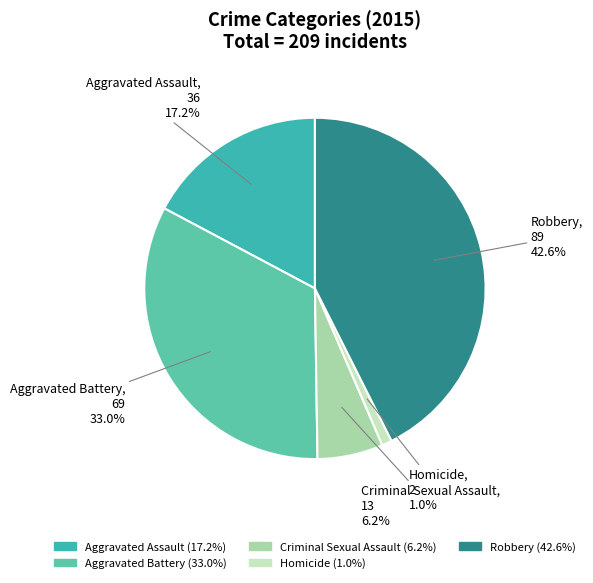

The Homicide slice represents 1% of the pie. True or false?

True